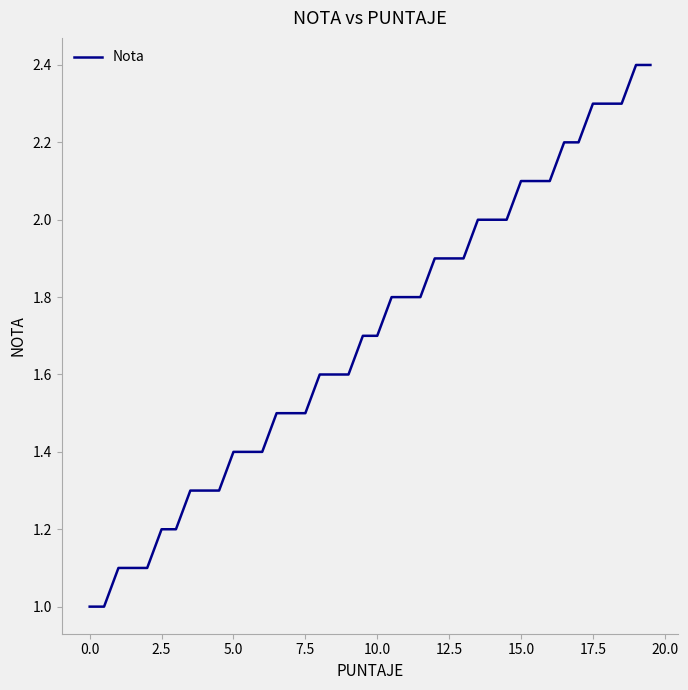

What is the smallest value displayed?

1.0